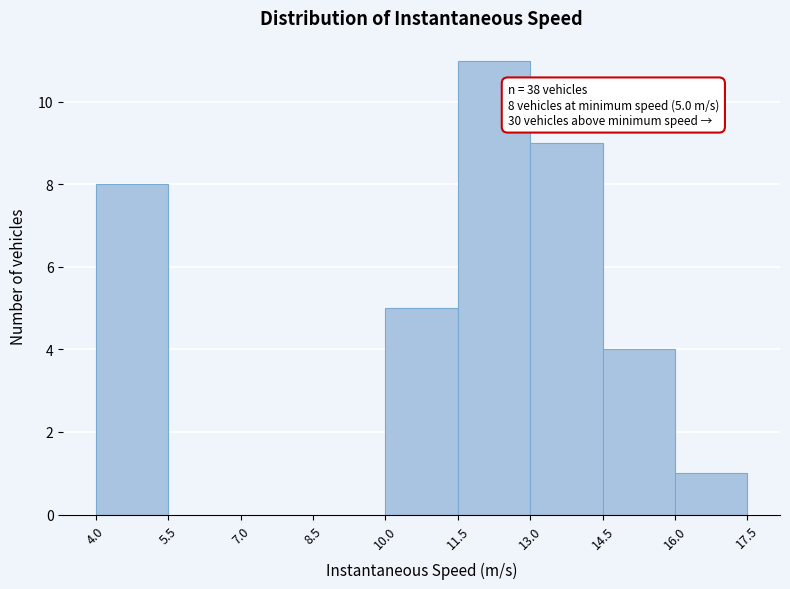

Over which range of the x-axis is the bar tallest?

11.5 to 13.0